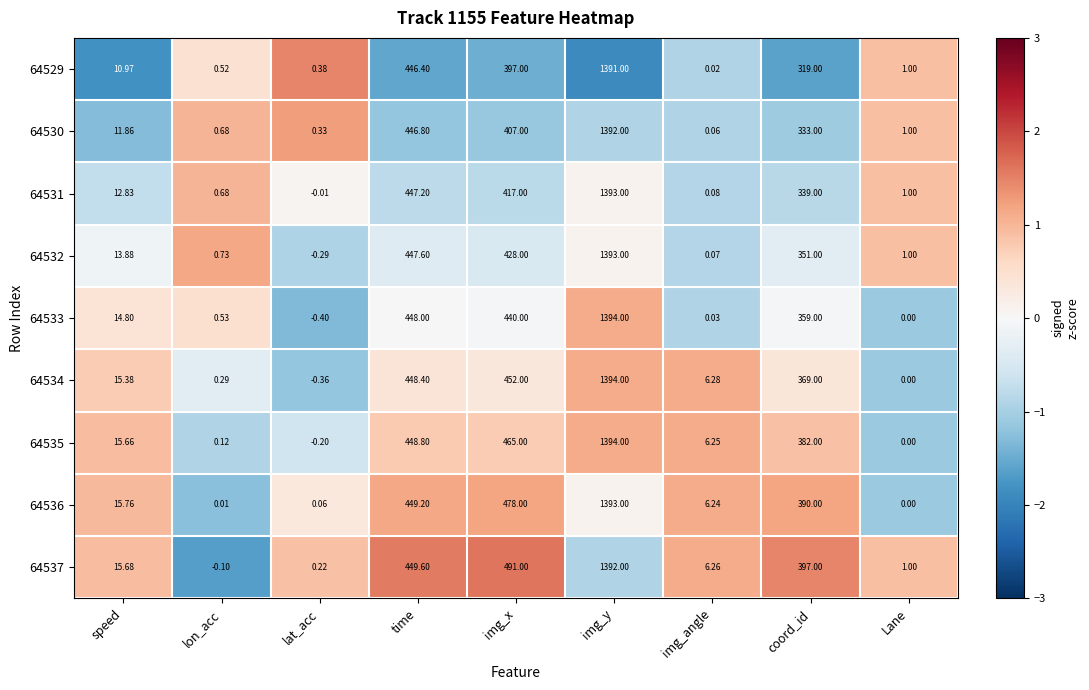

List the labels in order of 64532 value, largest first.

img_y, time, img_x, coord_id, speed, Lane, lon_acc, img_angle, lat_acc